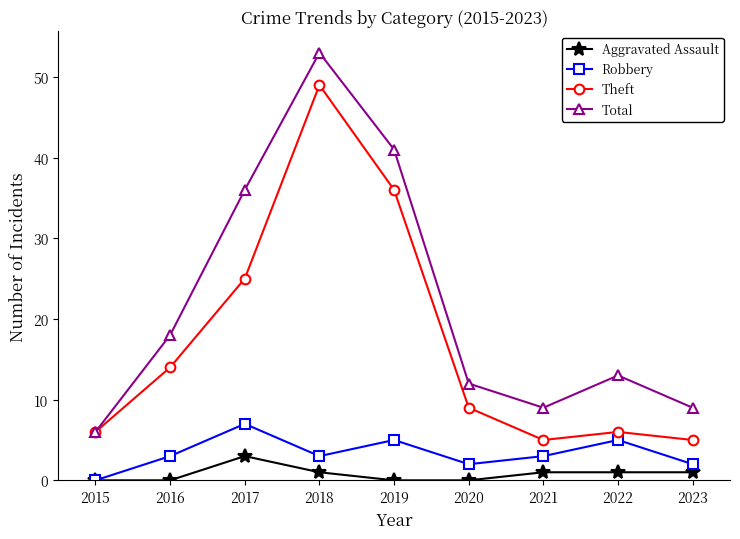

Reading left to right, extract all data points from this chart.

Aggravated Assault: 0	0	3	1	0	0	1	1	1
Robbery: 0	3	7	3	5	2	3	5	2
Theft: 6	14	25	49	36	9	5	6	5
Total: 6	18	36	53	41	12	9	13	9